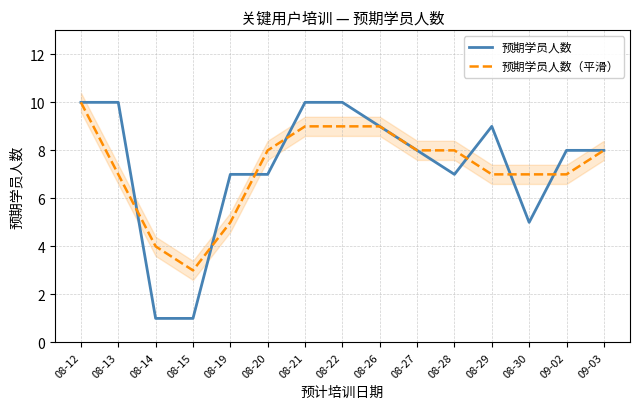

Where is 预期学员人数（平滑） nearest to the value 6?

08-13